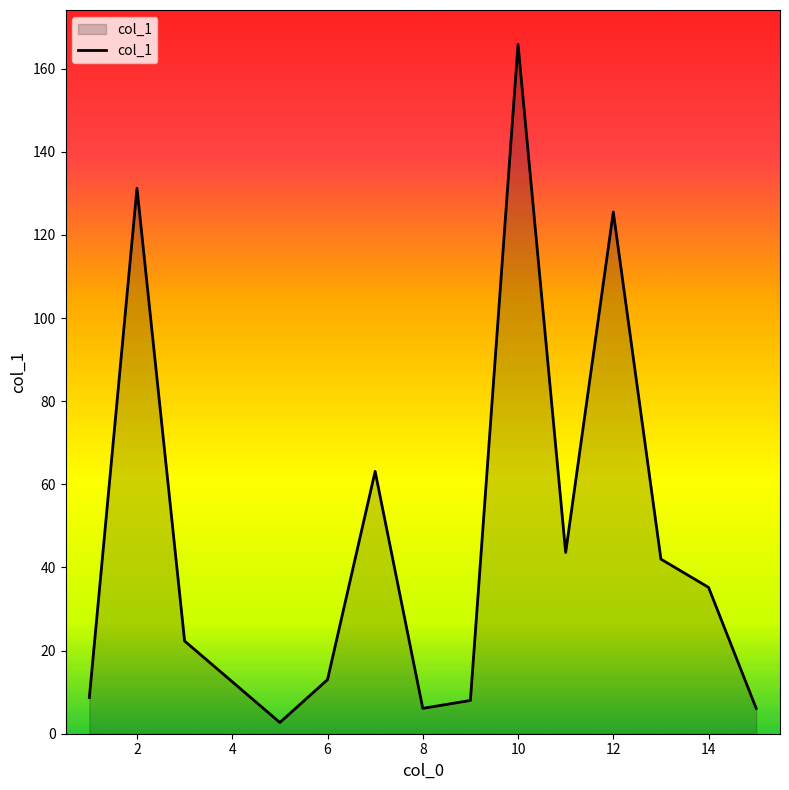

Where does the data first go above 22?

2